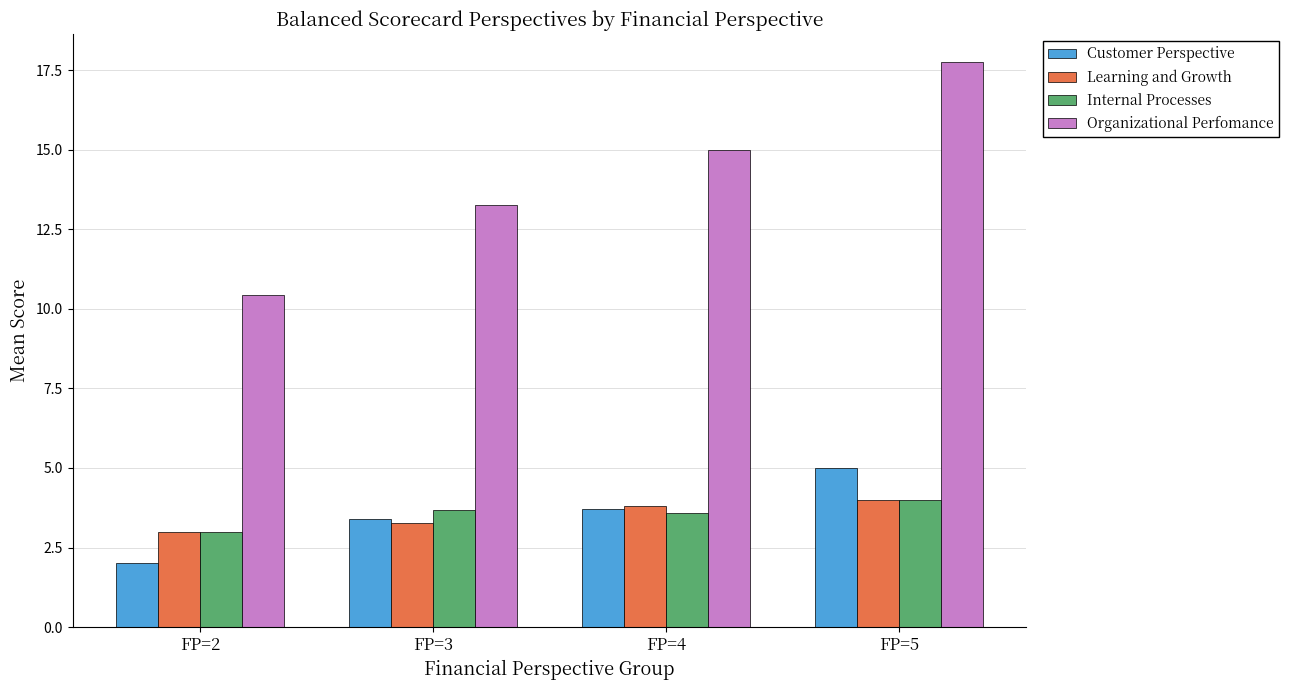

Which series changed the most between FP=2 and FP=5?

Organizational Perfomance